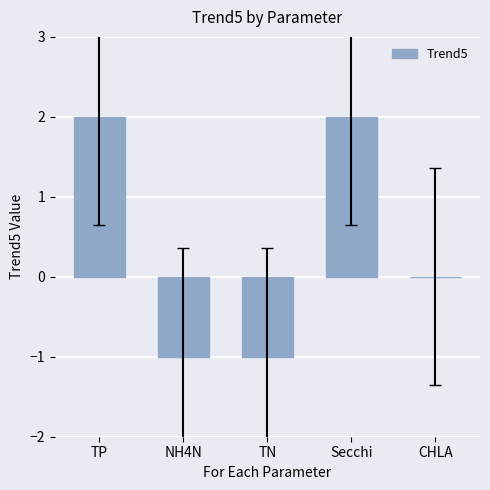

Between TN and CHLA, which is larger?

CHLA